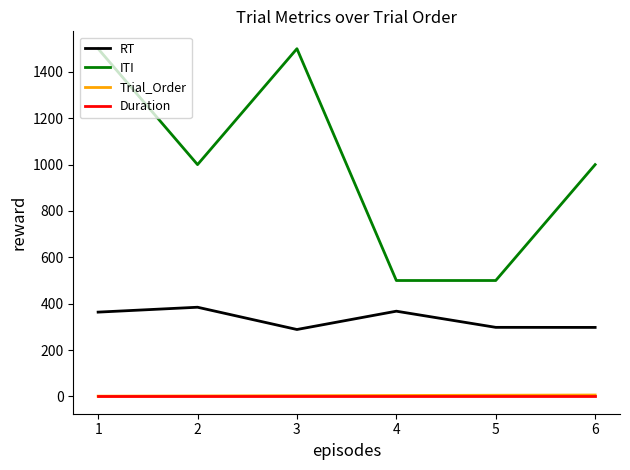

True or false: Duration and RT intersect in this chart.

False